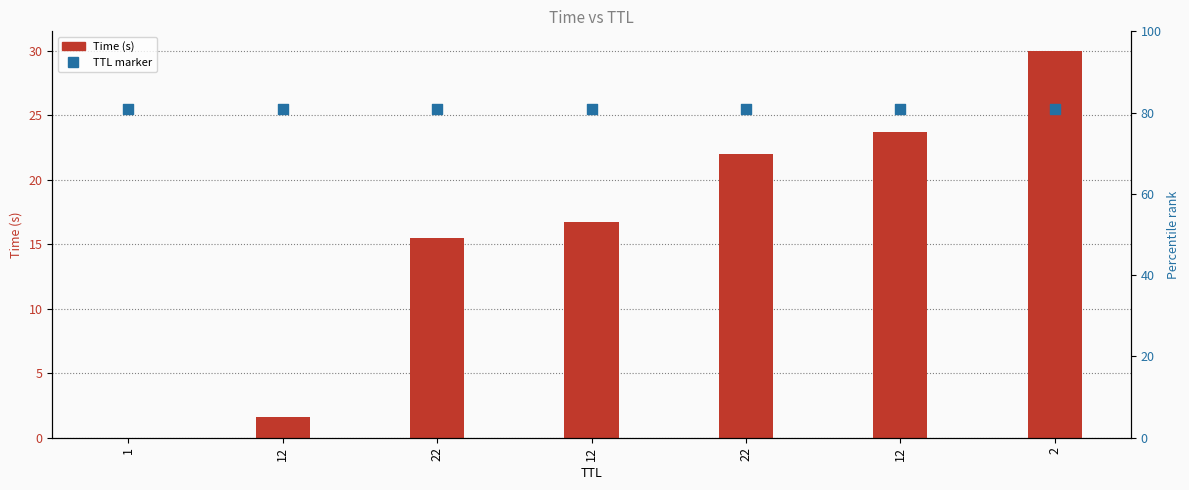

Is the value of Time (s) at 1 greater than the value of TTL marker at 1?

No